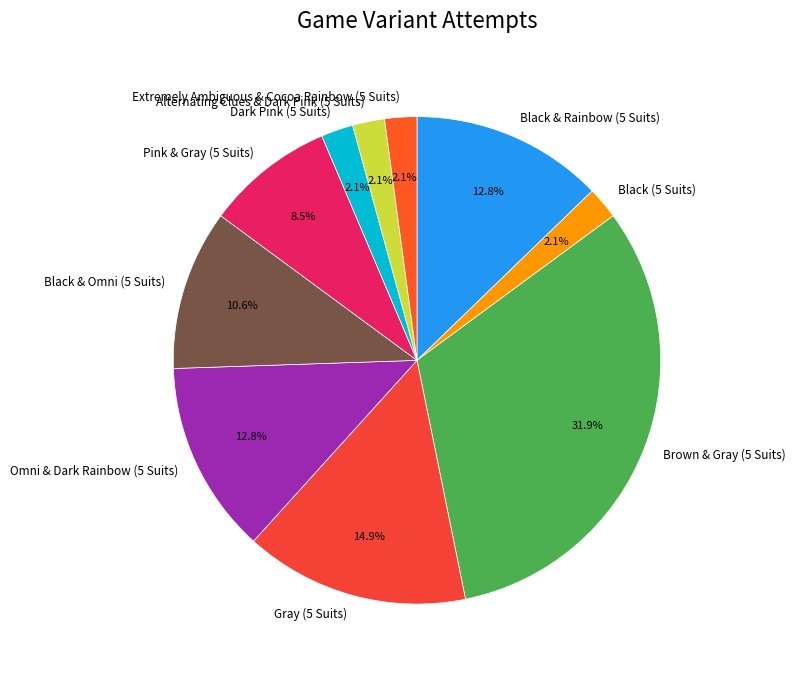

Is Black & Rainbow (5 Suits) the majority of the pie?

No